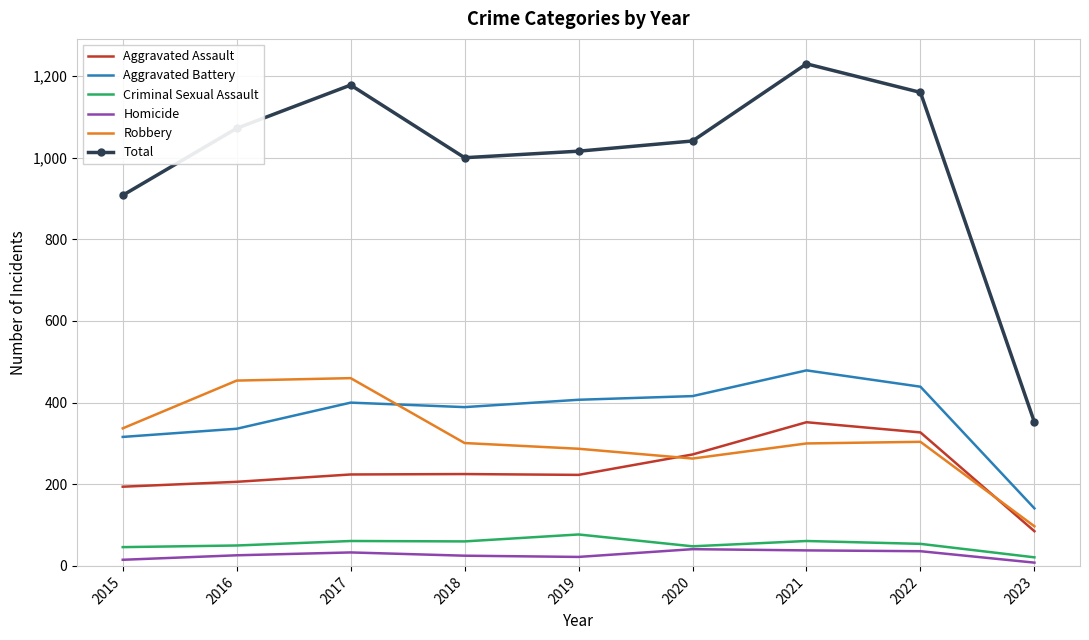

True or false: Criminal Sexual Assault and Aggravated Assault cross at least once.

False